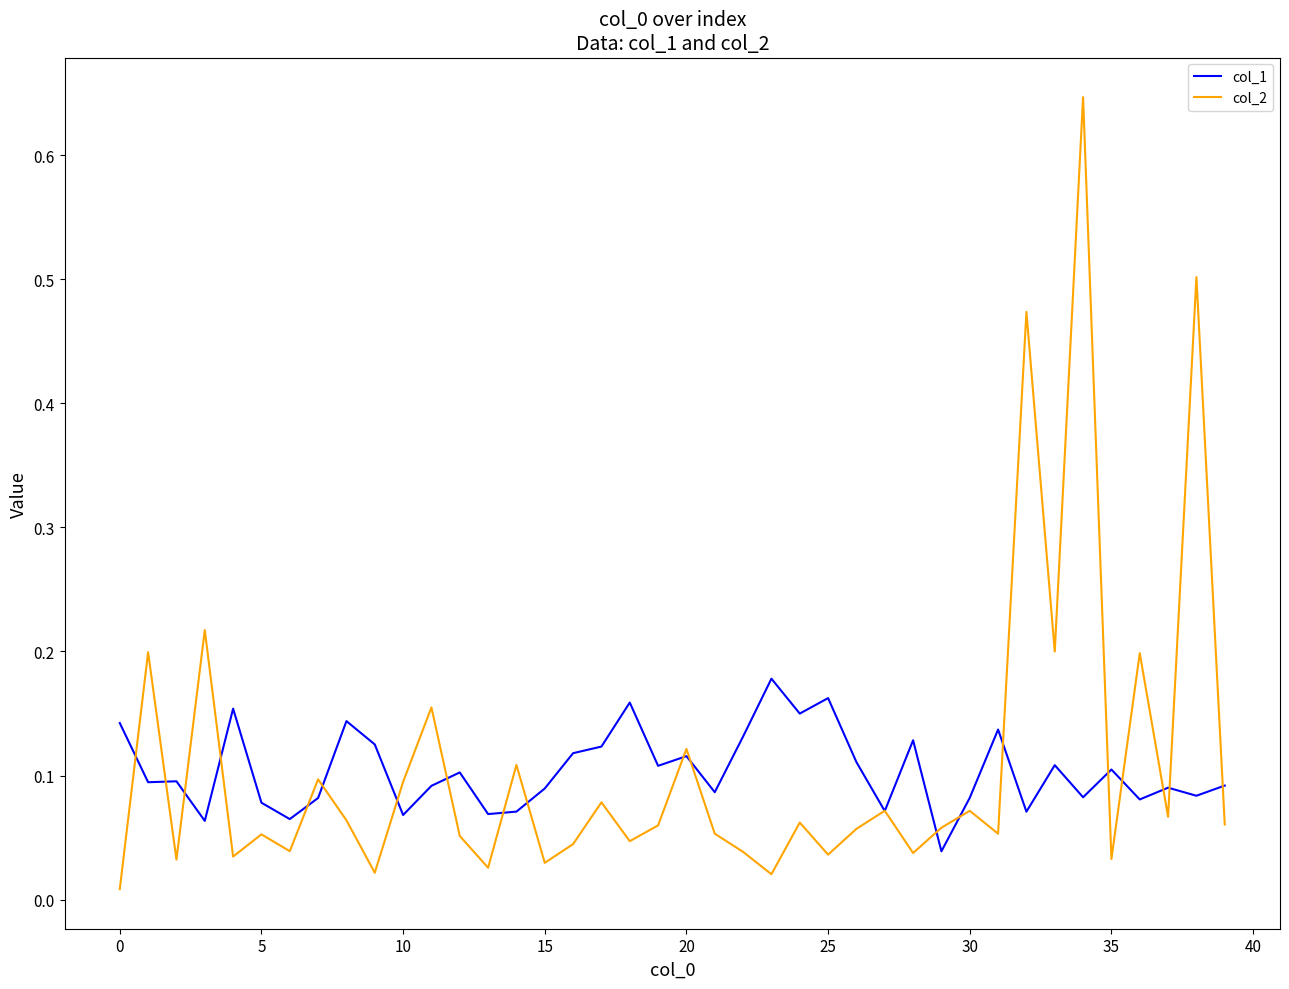

Does the chart have visible grid lines?

No